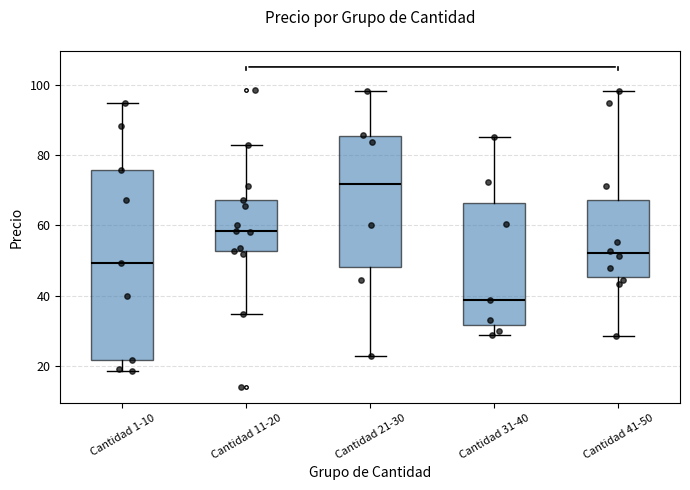

Where does the median line of the box for Cantidad 41-50 sit on the y-axis? The values are not printed on the chart, so give them approximately, as read against the axis.

52